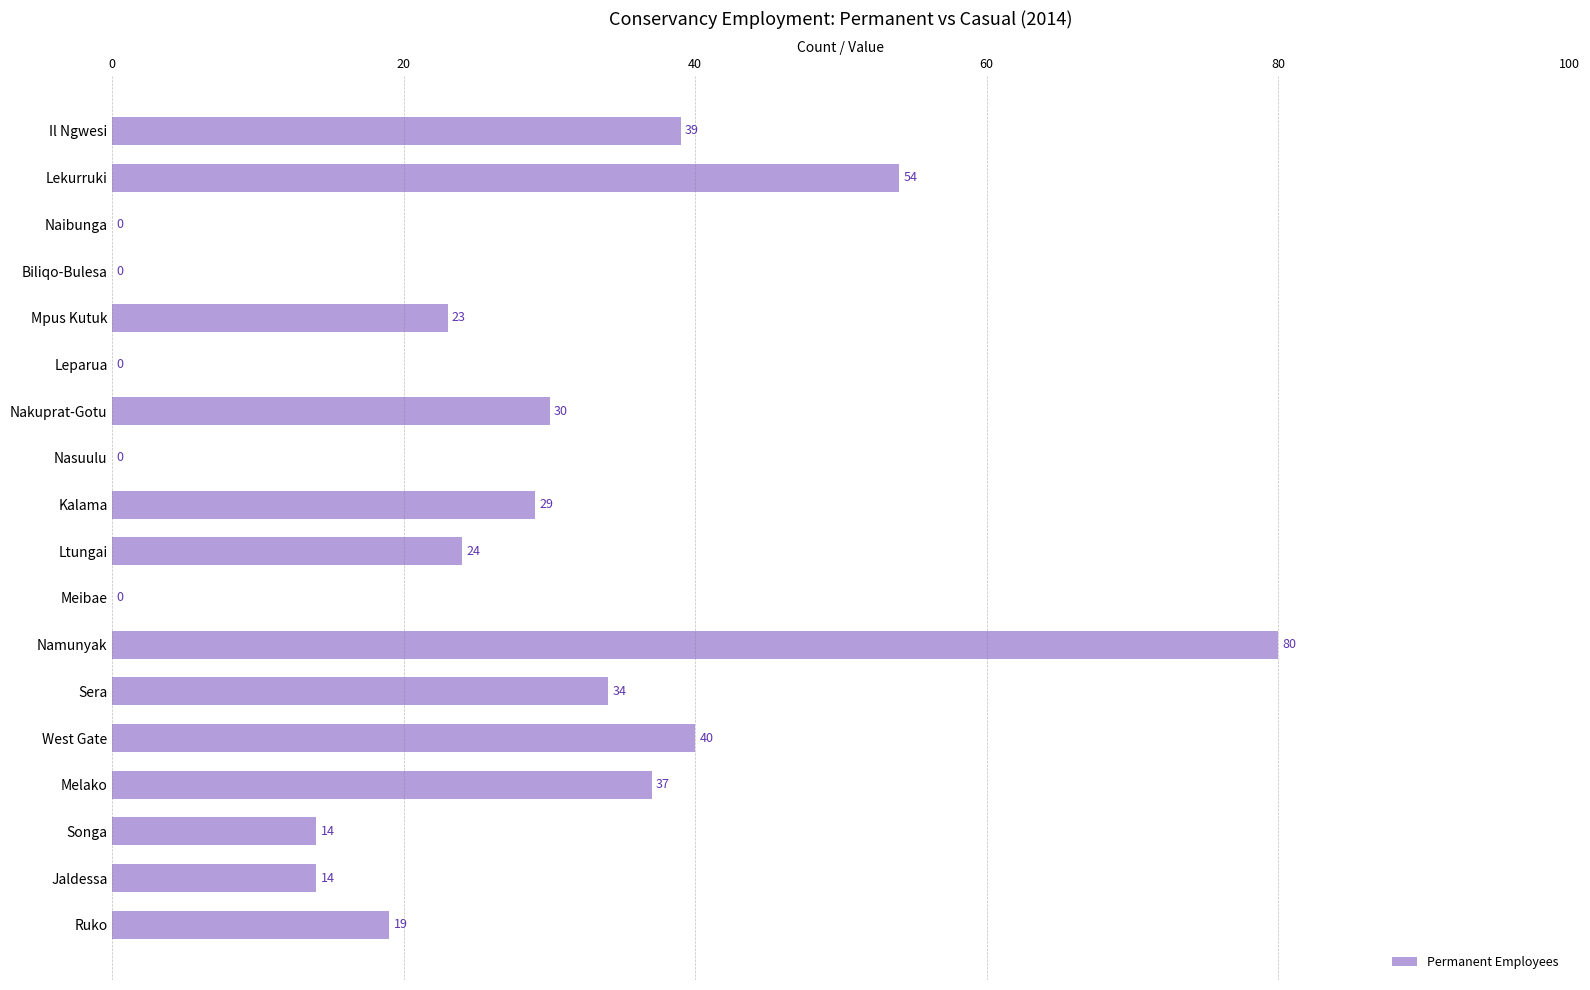

Which label corresponds to the largest value in the chart?

Namunyak